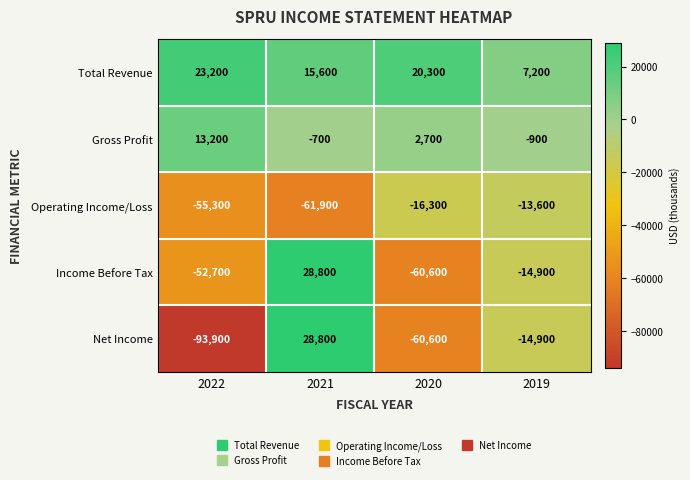

Which series has the widest spread of values?

Net Income